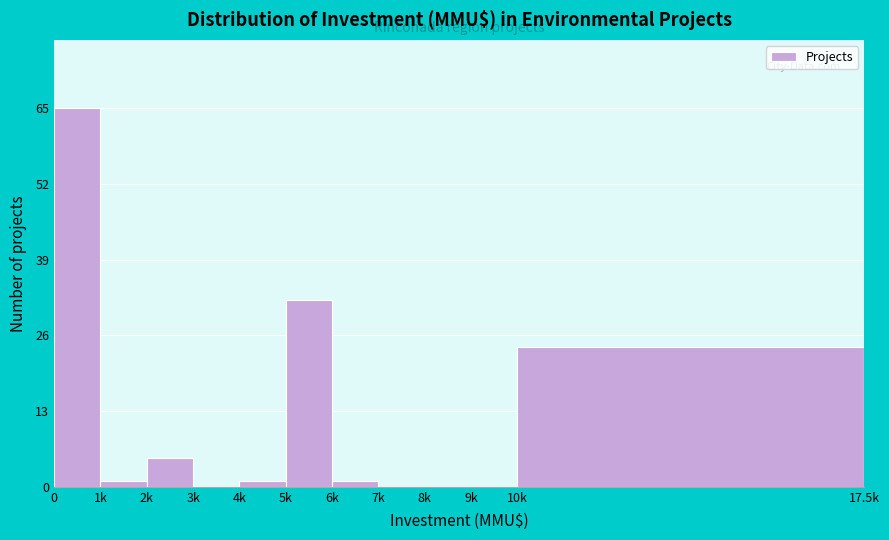

Reading left to right, what are all the values shown in this chart?

0=65	1k=1	2k=5	3k=0	4k=1	5k=32	6k=1	7k=0	8k=0	9k=0	10k=24